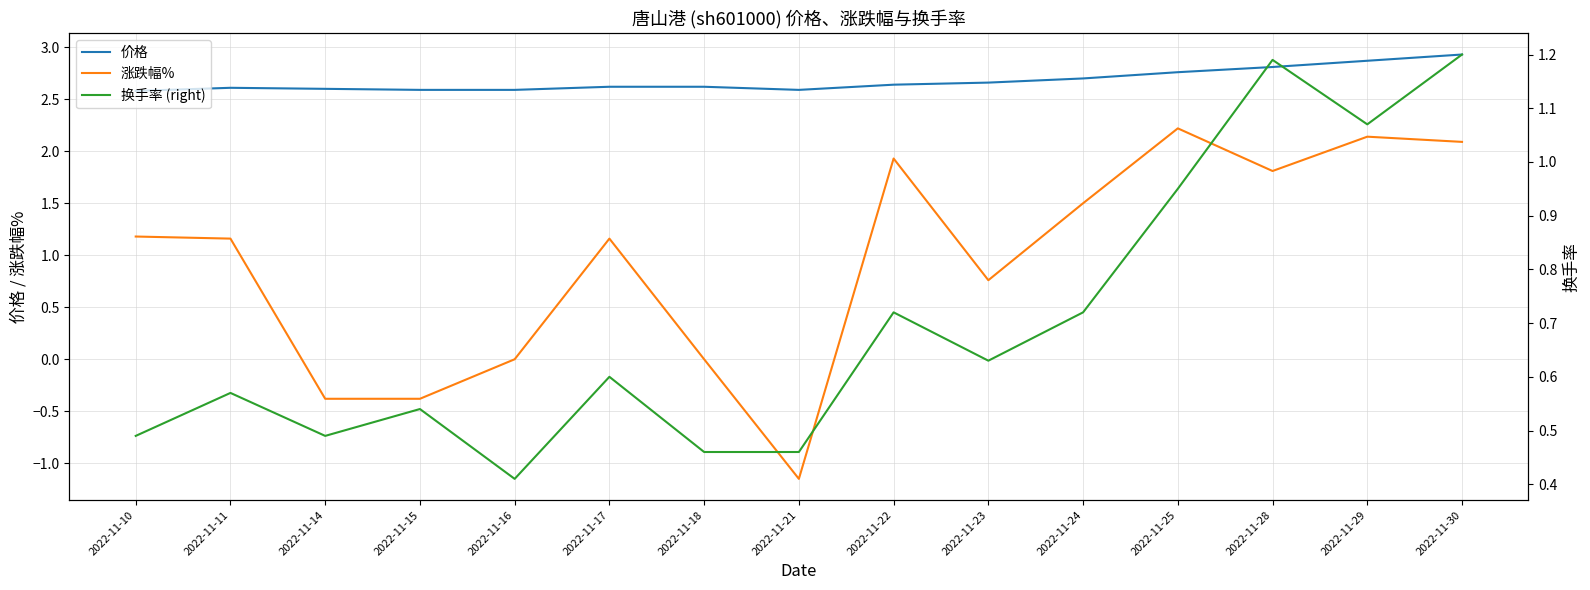

What is the value of the 换手率 (right) point at the 14th from the left?

1.1